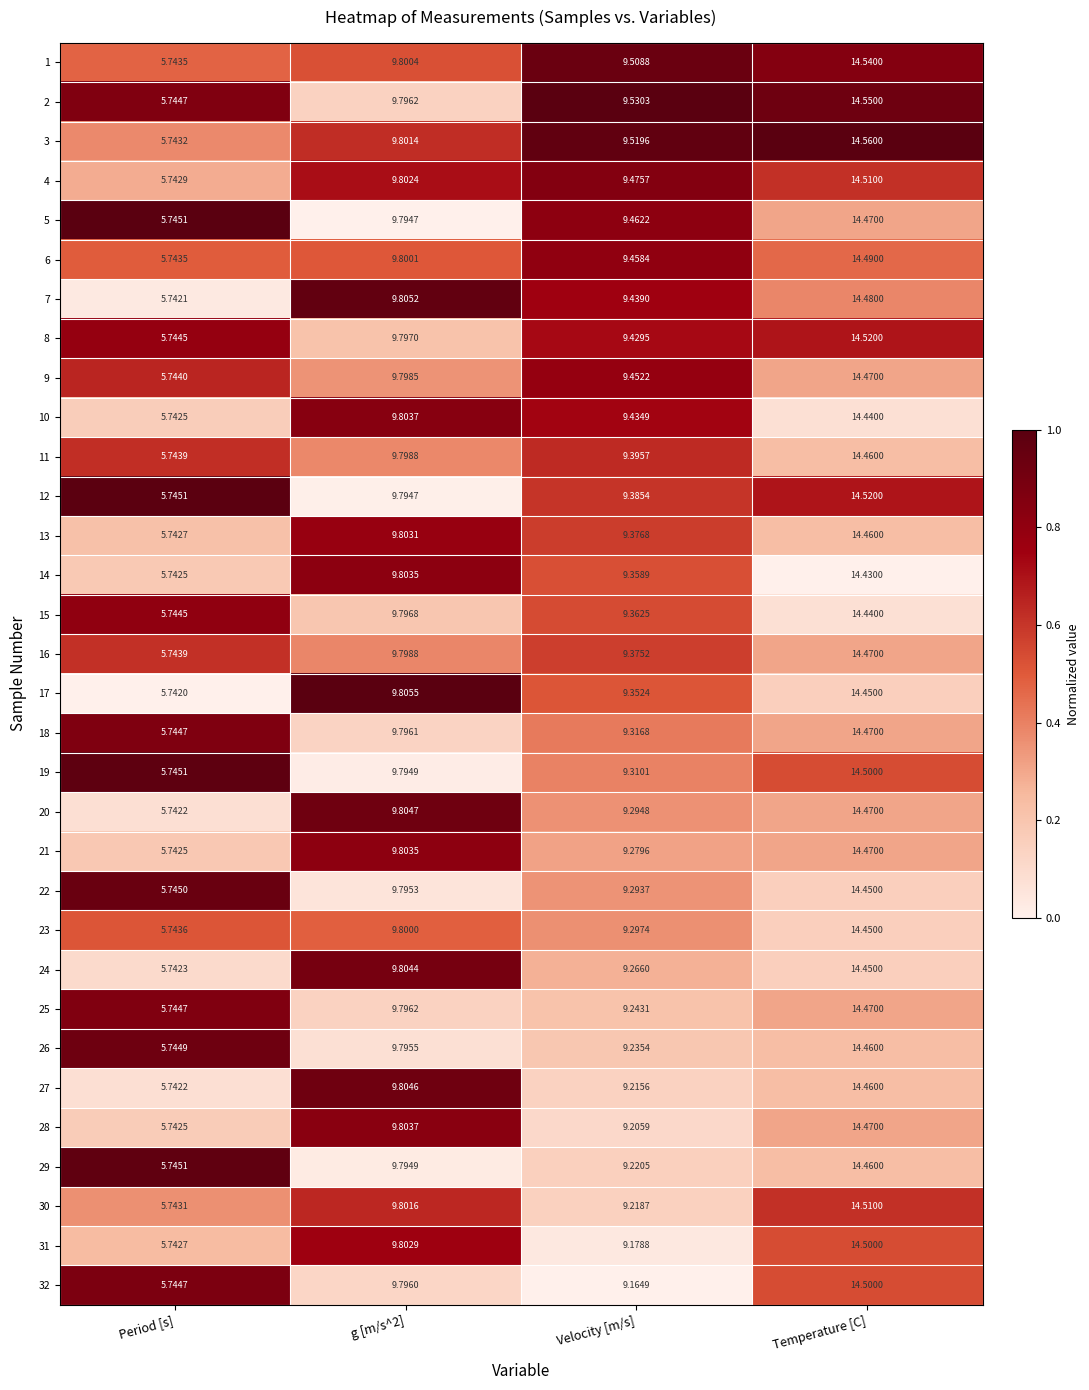

Which label corresponds to the smallest value in the chart?

Period [s]